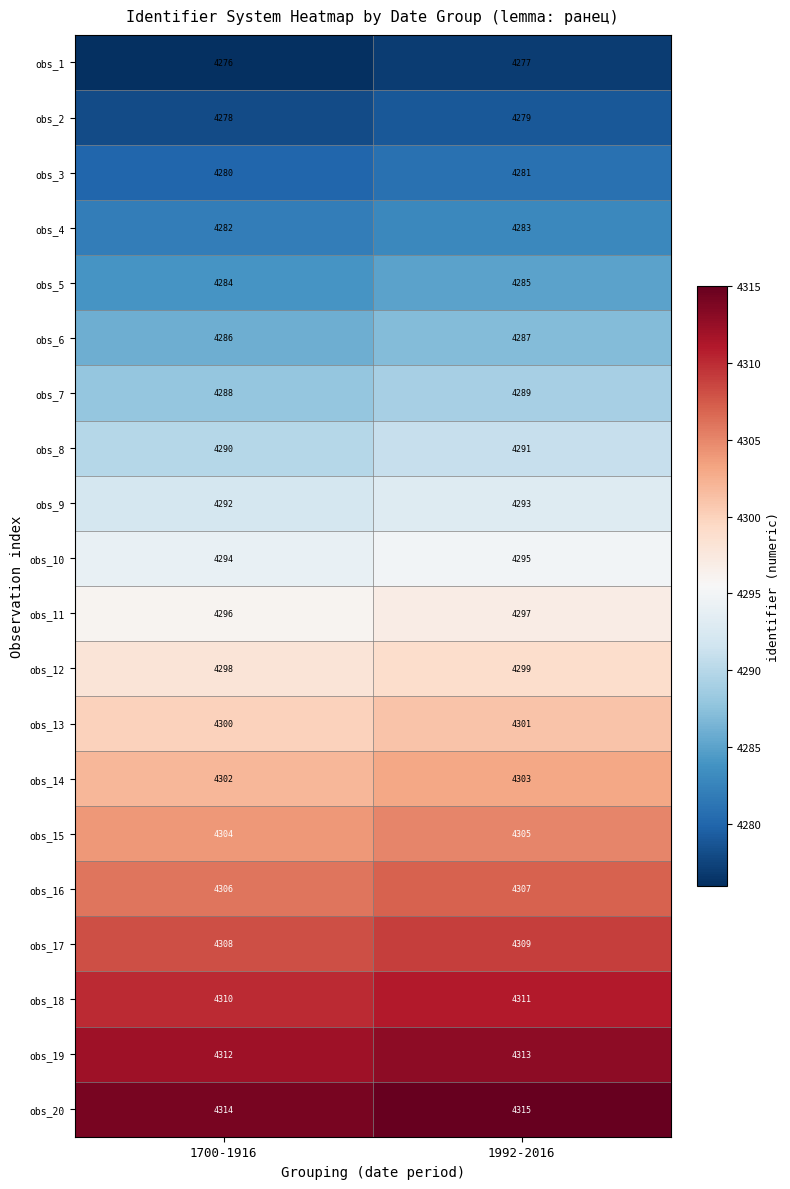

What is the sum of all obs_4 values?

8565